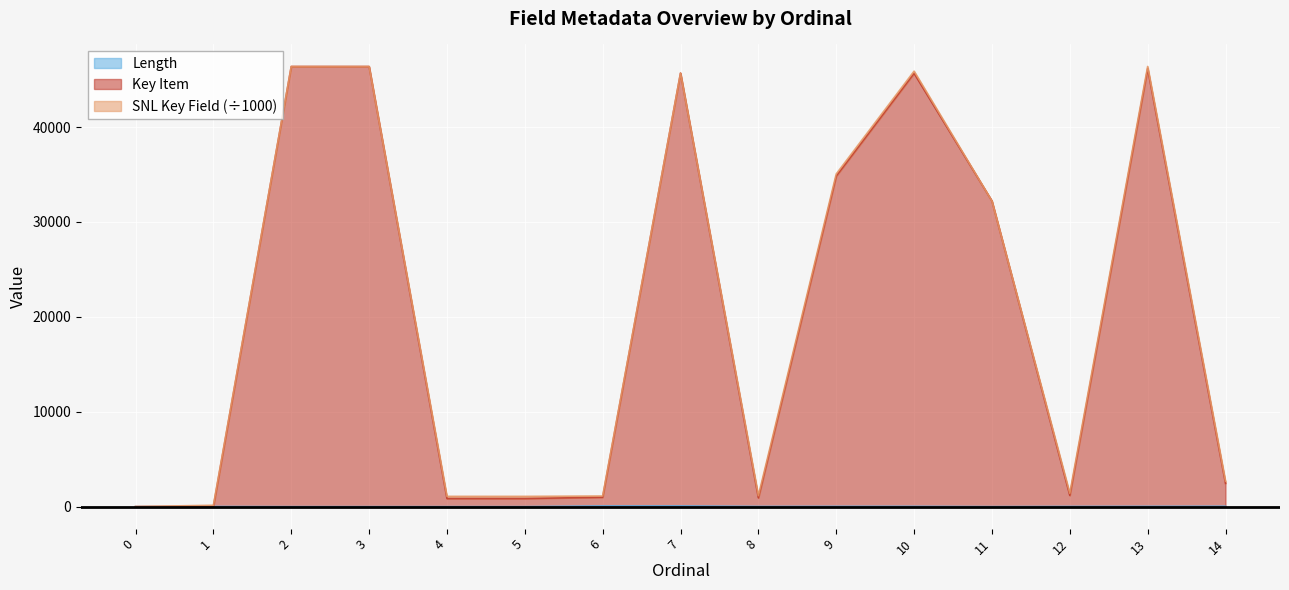

True or false: Key Item and Length intersect in this chart.

False